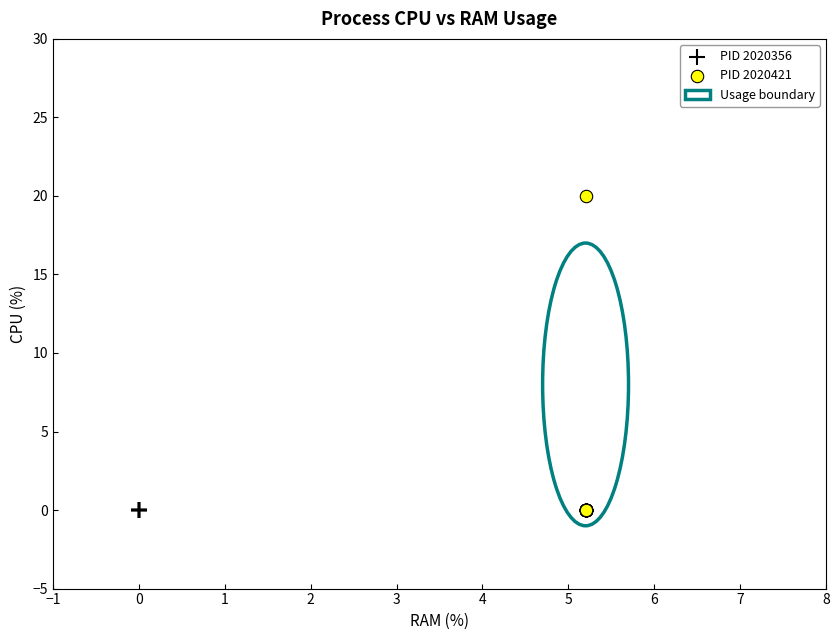

Which series reaches the maximum Y coordinate?

PID 2020421